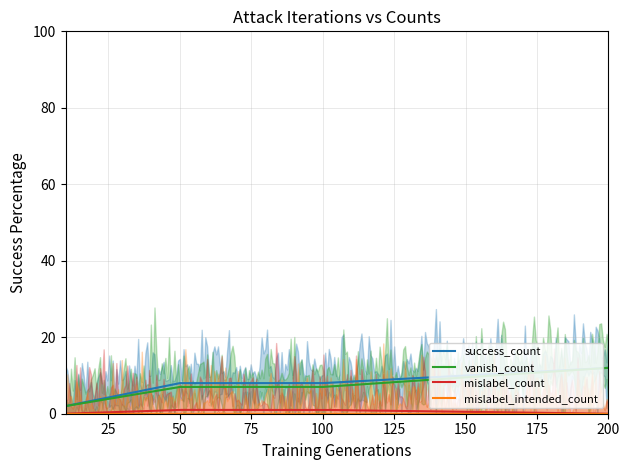

Reading right to left, transcribe all the data shown in this chart.

success_count: 200=12	100=8	50=8	10=2
vanish_count: 200=12	100=7	50=7	10=2
mislabel_count: 200=0	100=1	50=1	10=0
mislabel_intended_count: 200=0	100=0	50=0	10=0